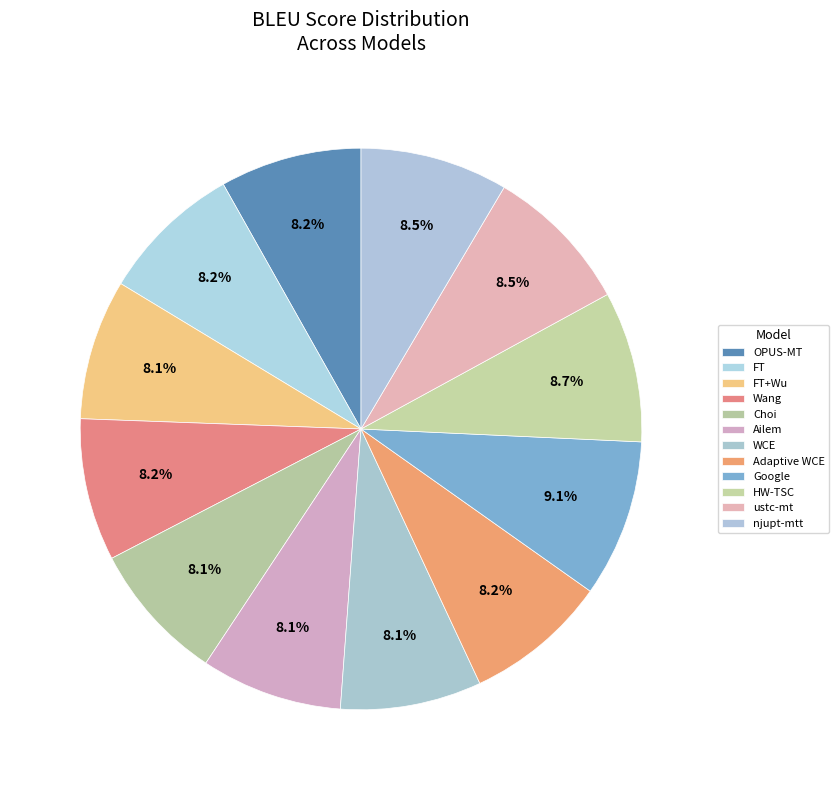

Does any single category account for the majority?

No